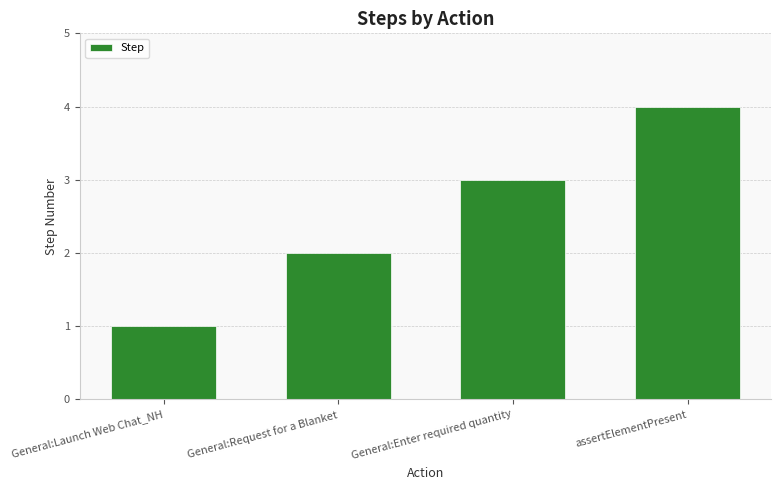

Rank the categories by value from highest to lowest.

assertElementPresent, General:Enter required quantity, General:Request for a Blanket, General:Launch Web Chat_NH